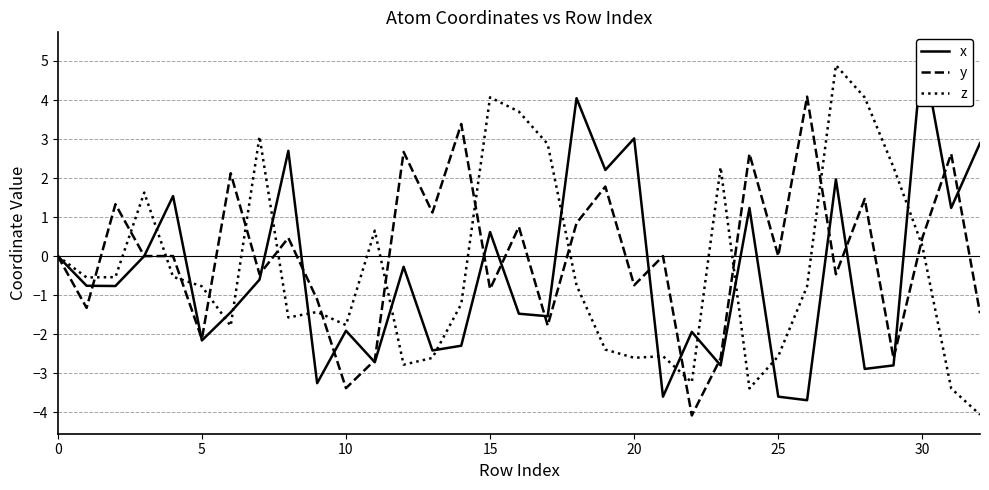

Is the value of x at 17 greater than the value of z at 5?

No